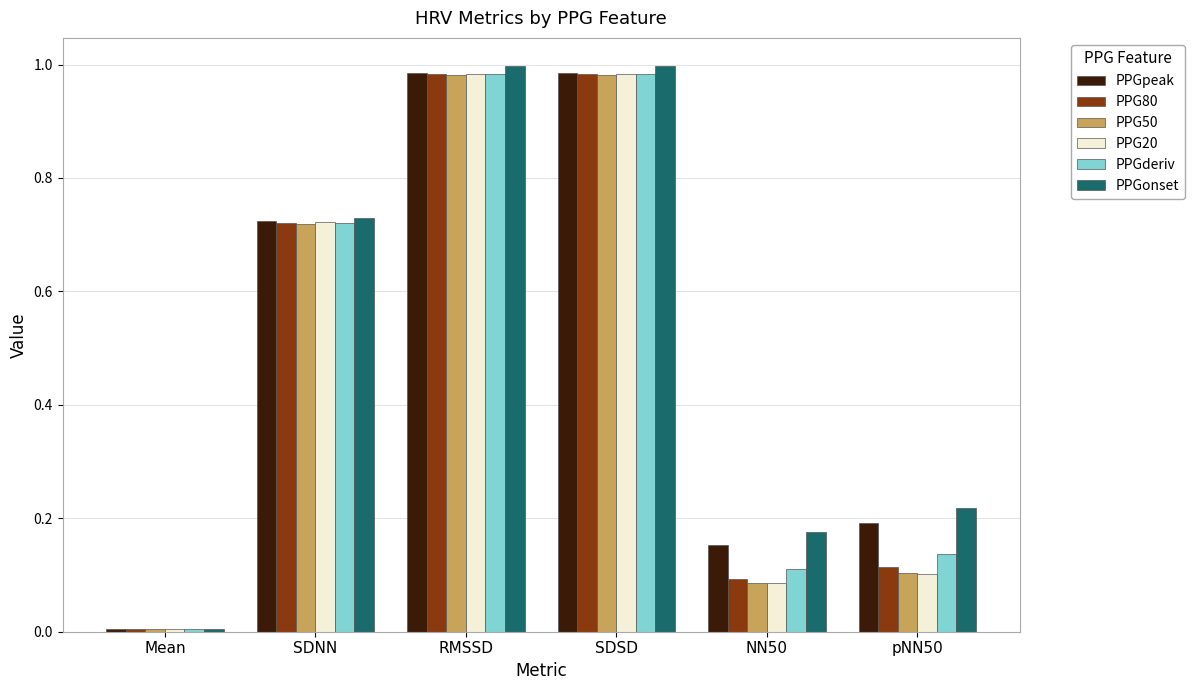

The value of PPG50 at SDSD is 1.0. True or false?

True